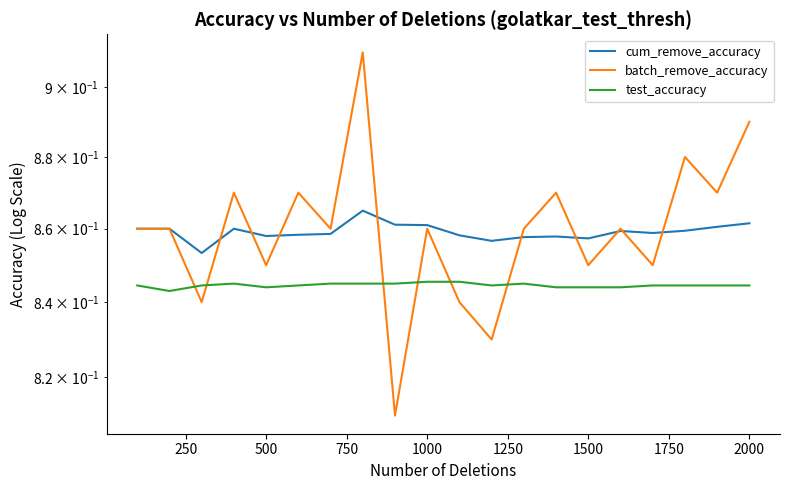

How many lines are shown in the chart?

3